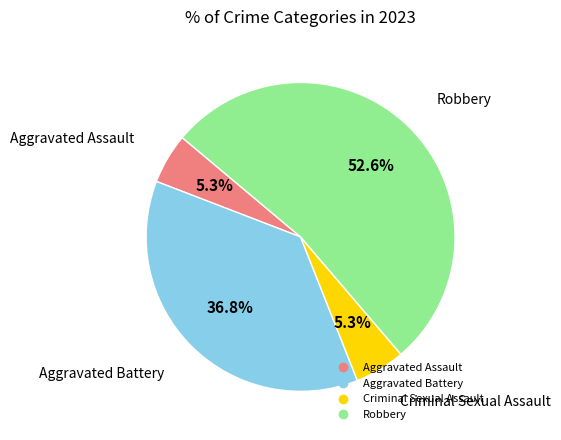

Between Robbery and Criminal Sexual Assault, which is larger?

Robbery